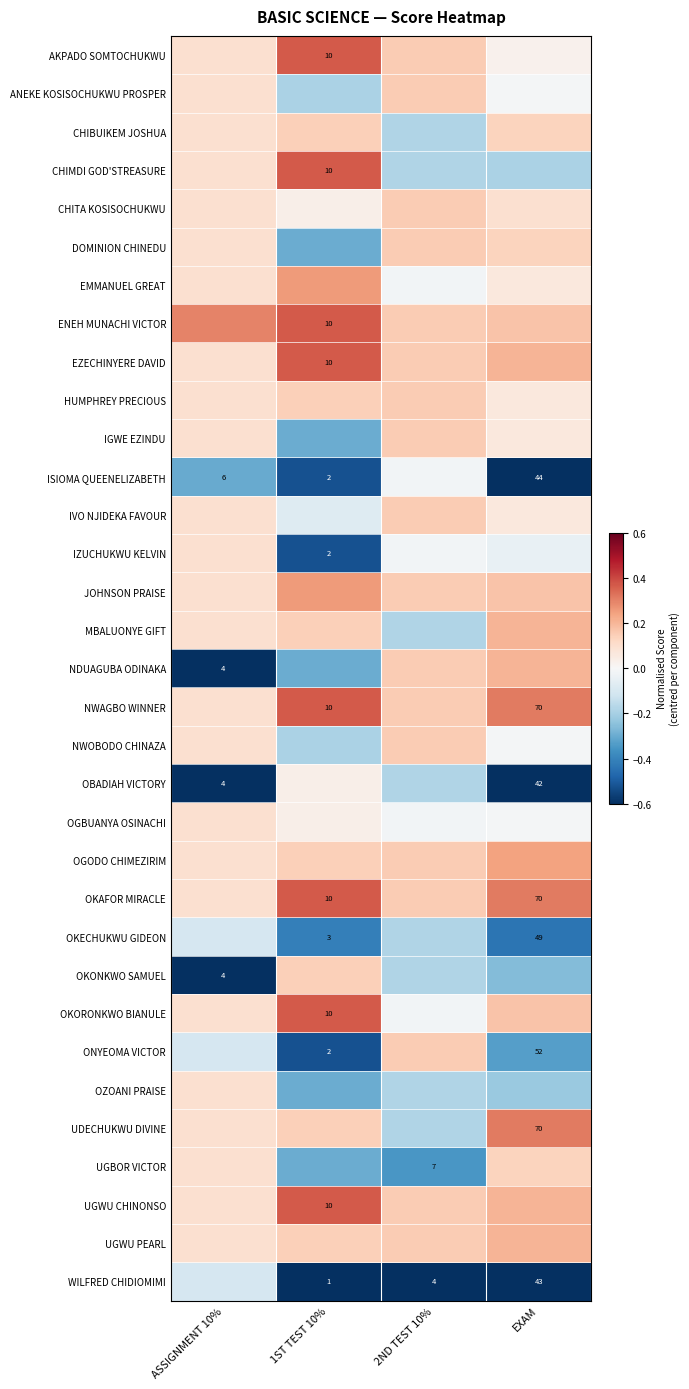

The EMMANUEL GREAT series shows -0.0 at 2ND TEST 10%. True or false?

True